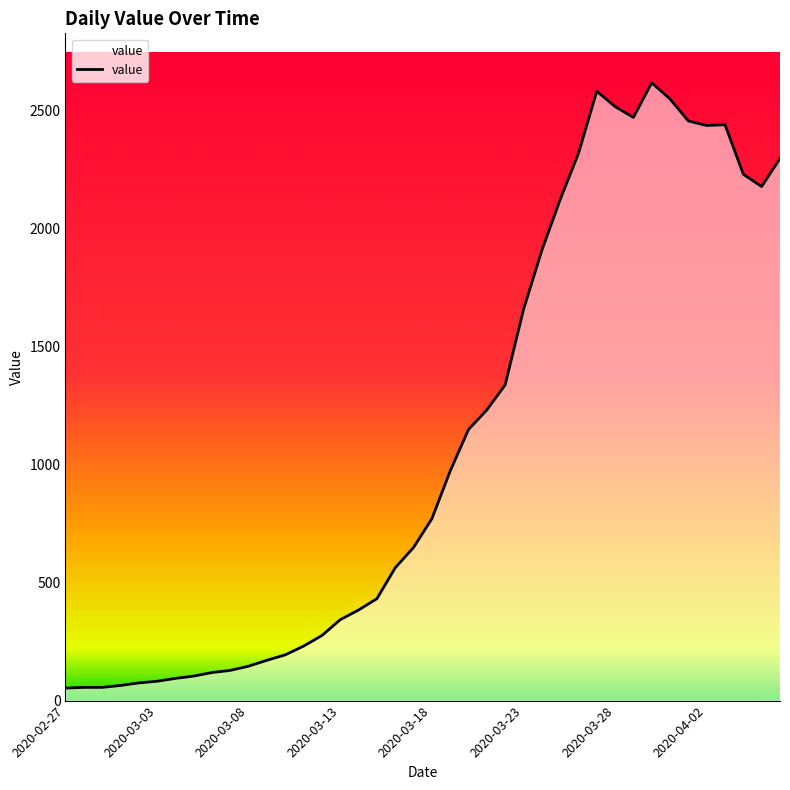

What is the greatest value displayed?

2619